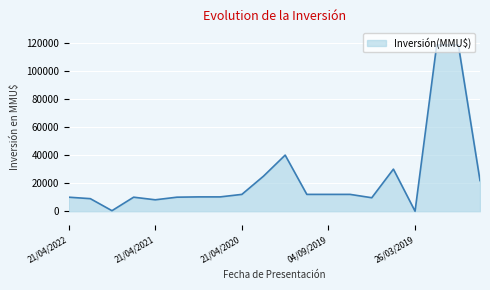

What is the difference between the maximum and minimum values?

118526